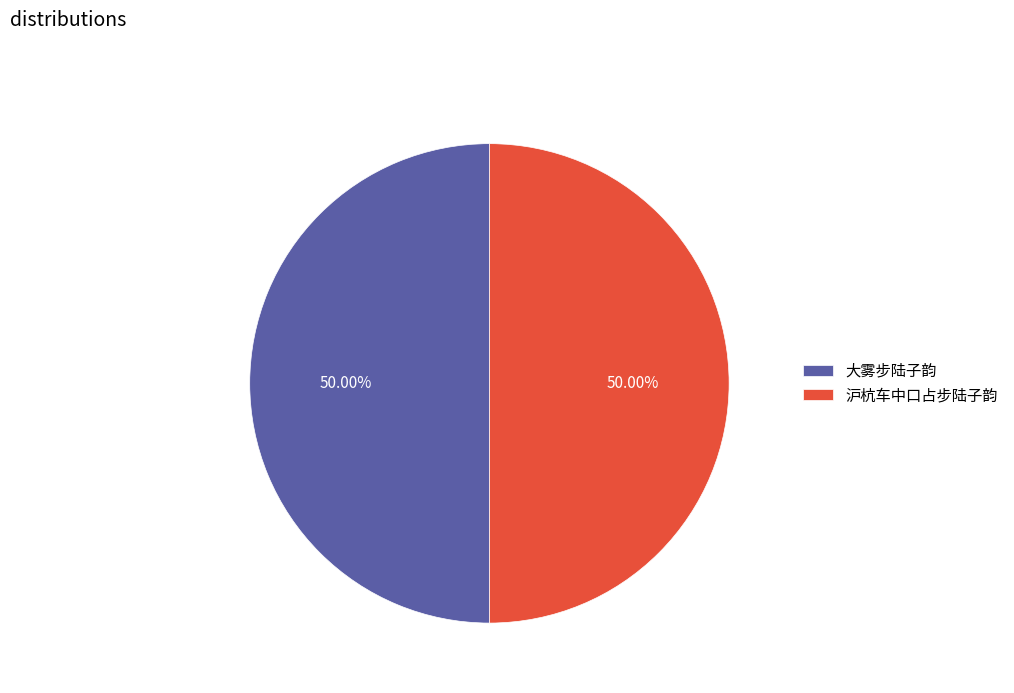

Count the number of slices in the pie.

2